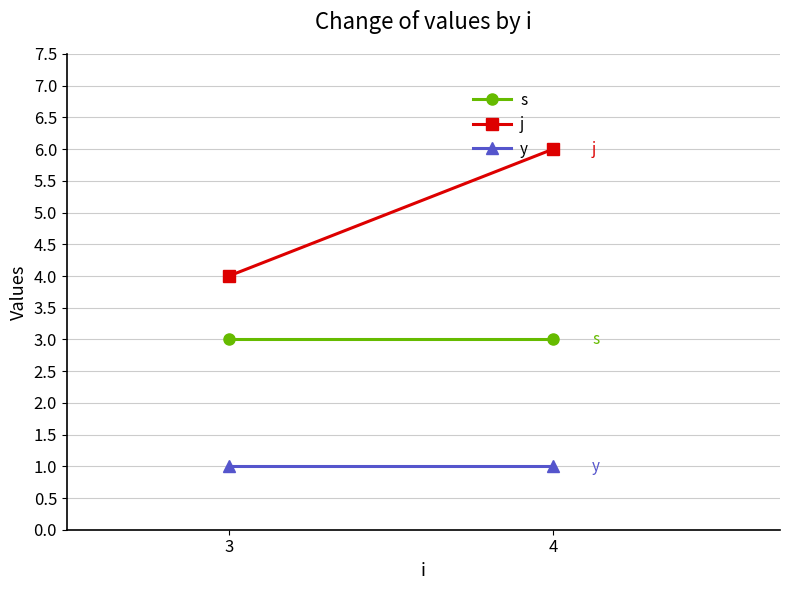

What is the maximum value for y?

1